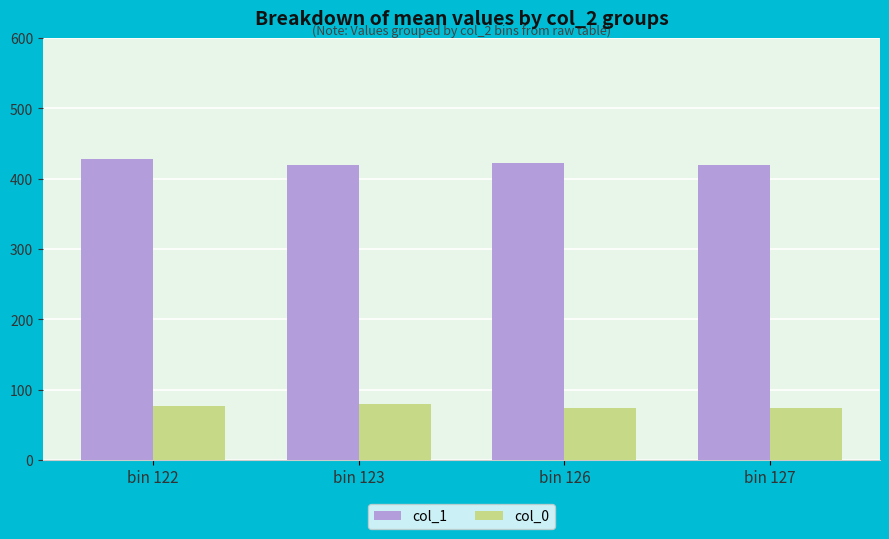

What is the total value across all series at bin 122?

506.0